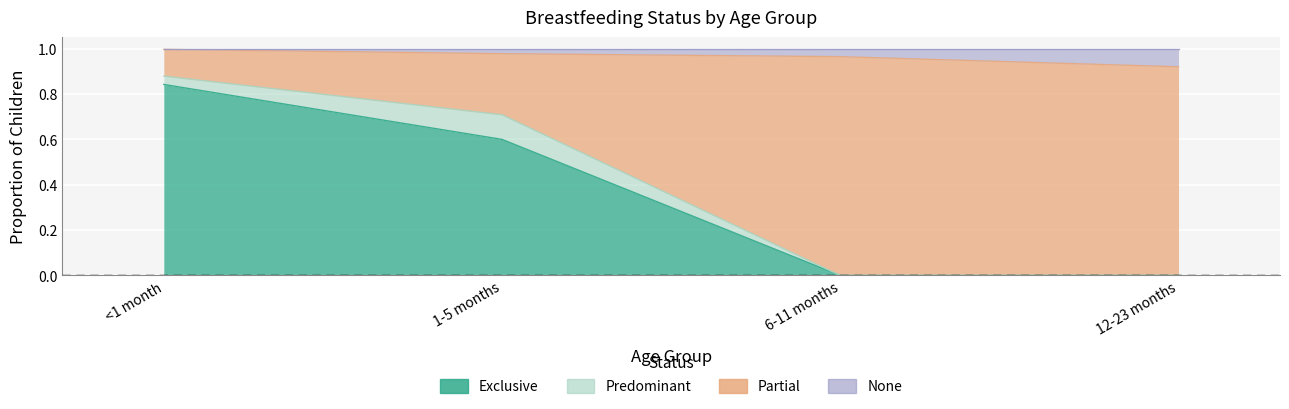

Between 1-5 months and 6-11 months, which series saw the biggest shift?

Partial